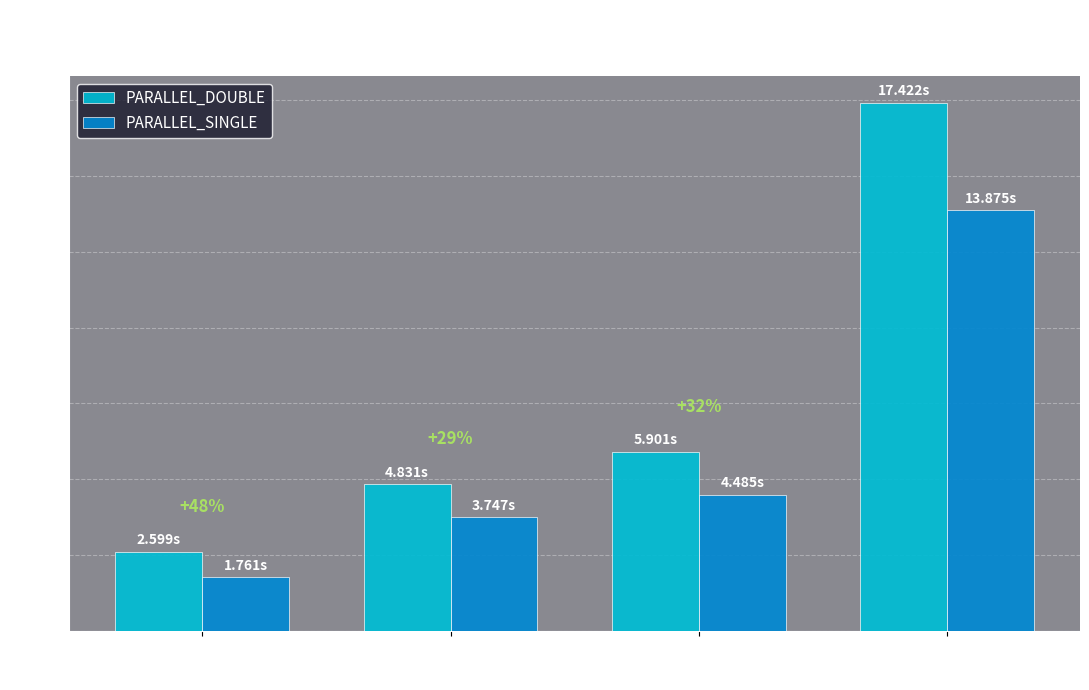

What is the value of the PARALLEL_DOUBLE bar at the 1st from the left?

2.6